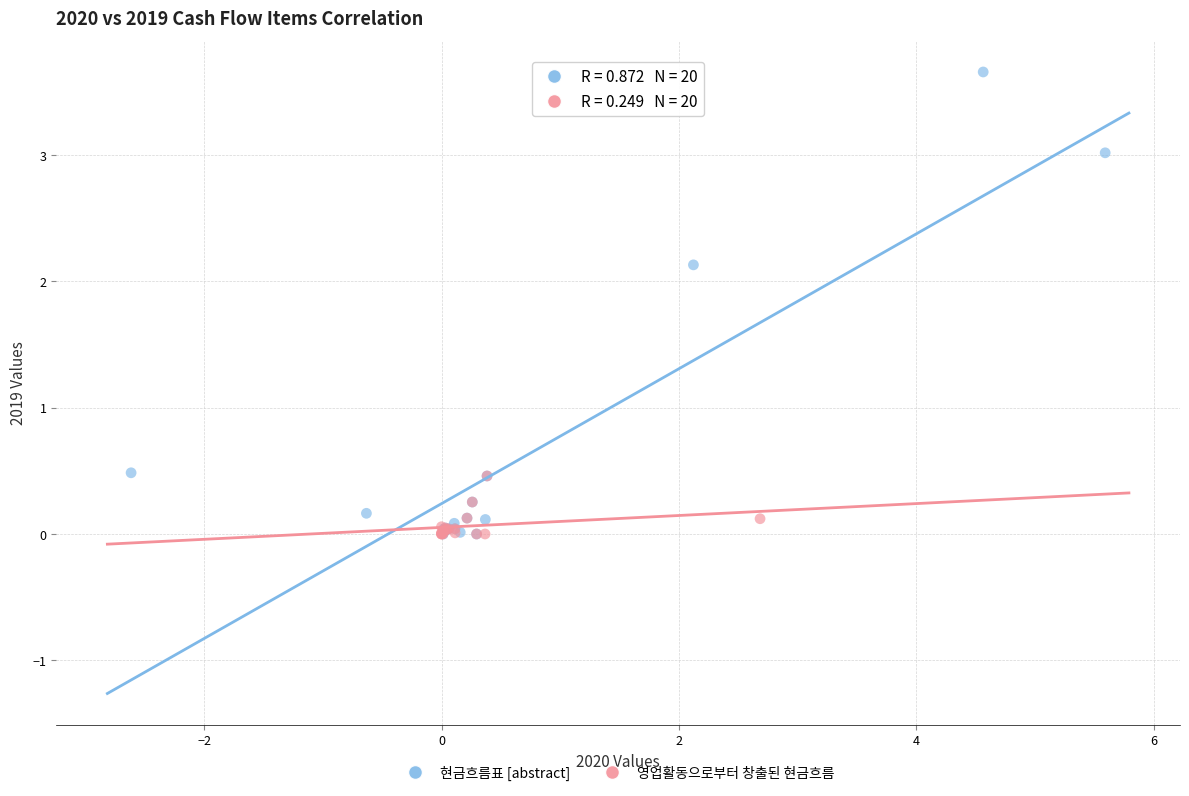

Which series has the largest Y range (max minus min)?

현금흐름표 [abstract]